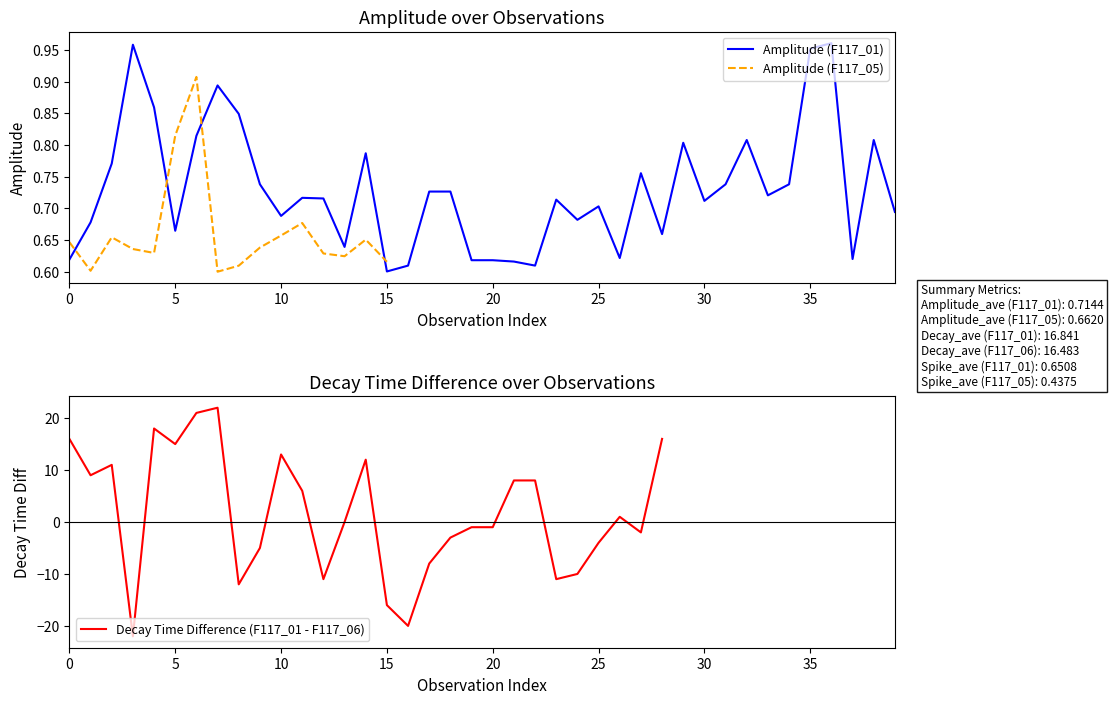

What is the smallest value displayed?

-22.0